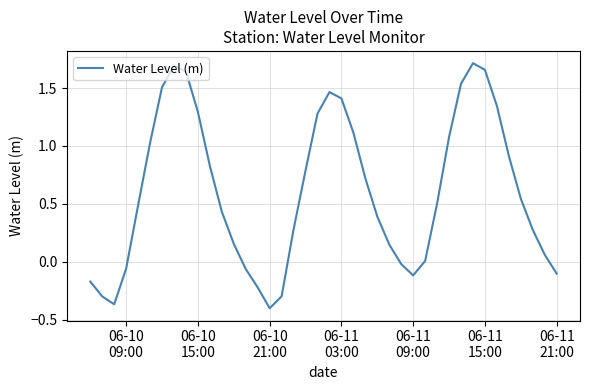

What is the difference between the maximum and minimum values?

2.1